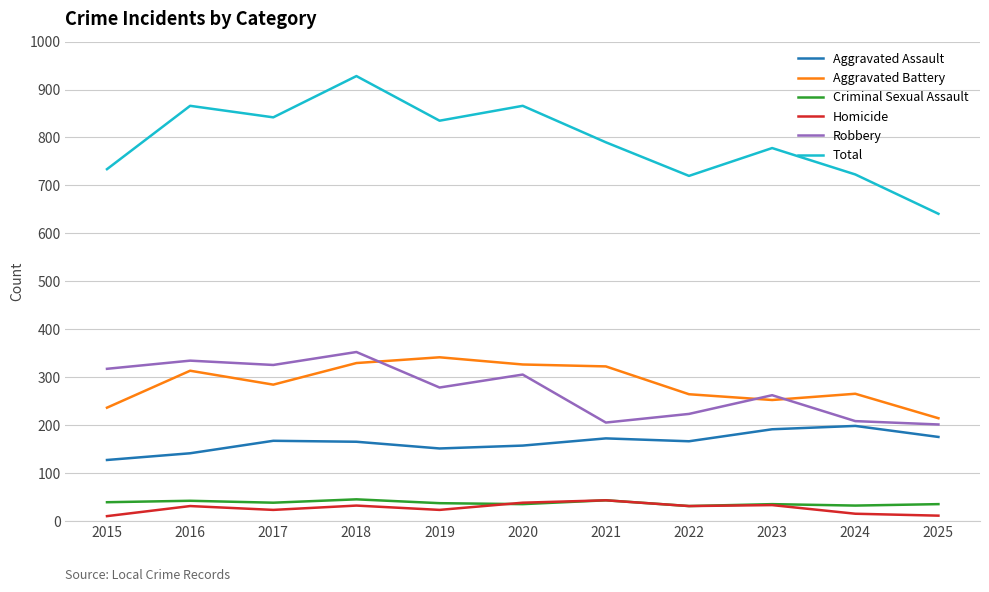

The Aggravated Assault series shows 256 at 2022. True or false?

False